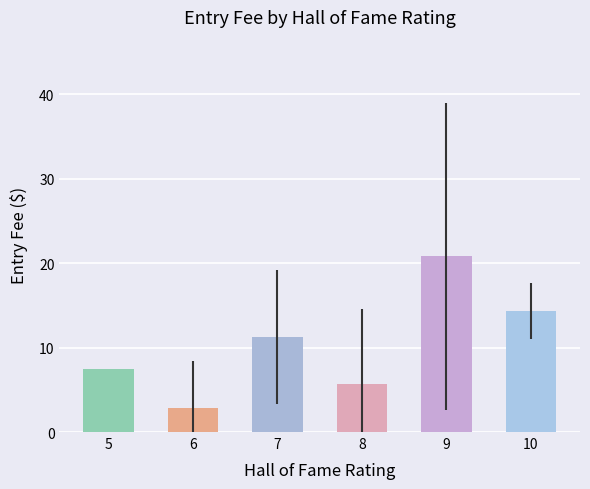

At which label does the data first exceed 11?

7